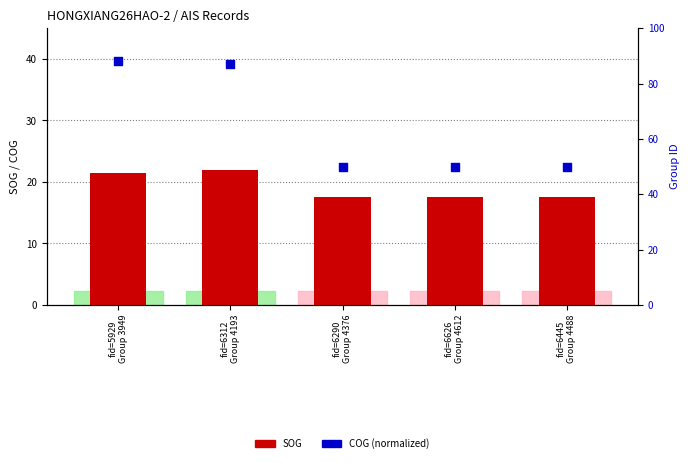

What are all the series names shown in the legend?

SOG, COG (normalized)